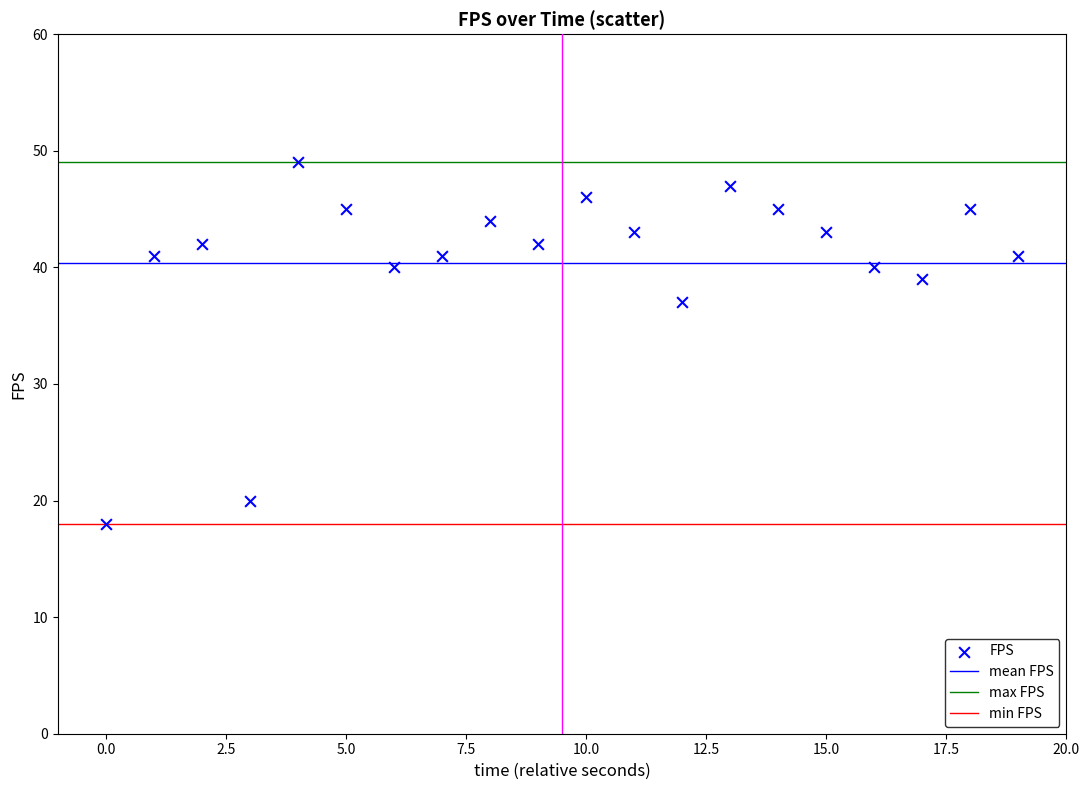

What Y value in the scatter plot is closest to 33?

37